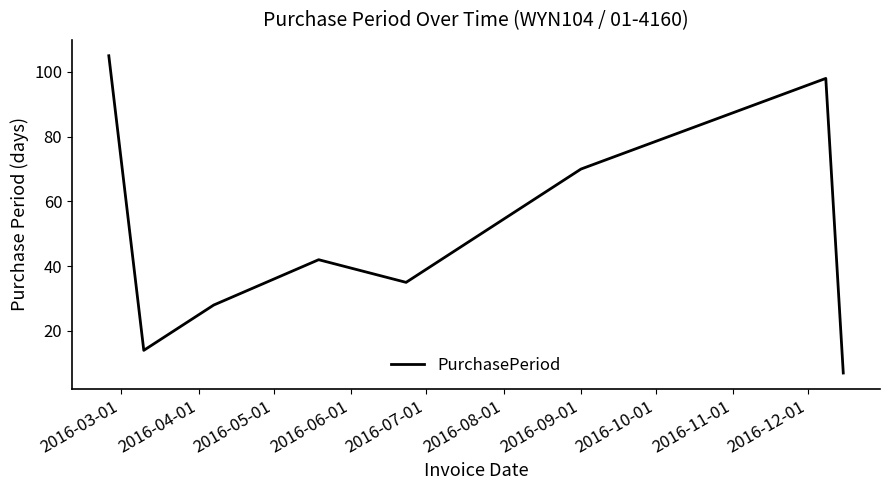

What is the minimum value shown in the chart?

7